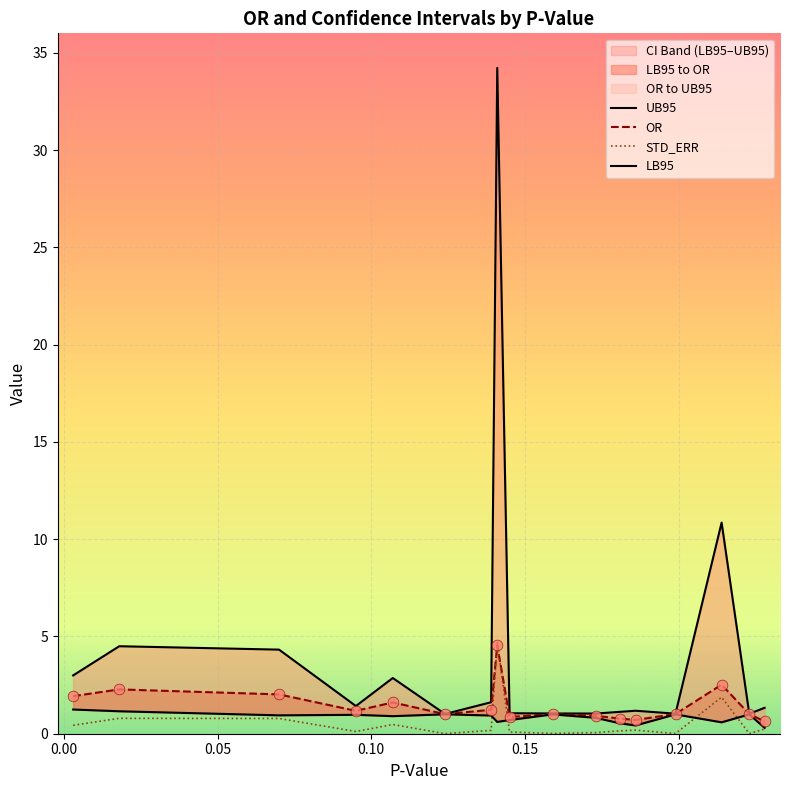

Is the value of OR at 15 greater than the value of UB95 at 0.15?

No